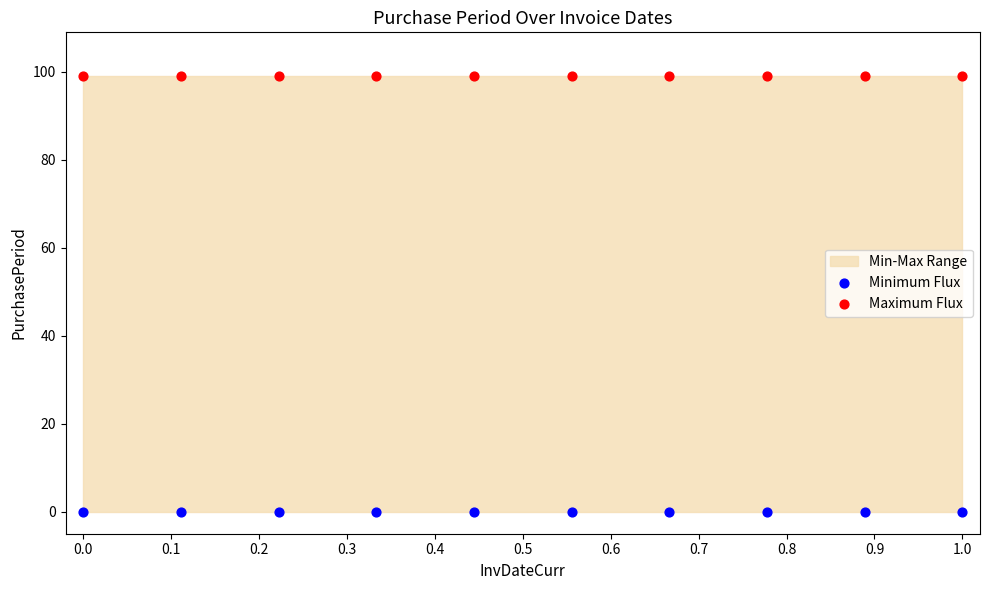

Which series reaches the minimum Y coordinate?

Minimum Flux